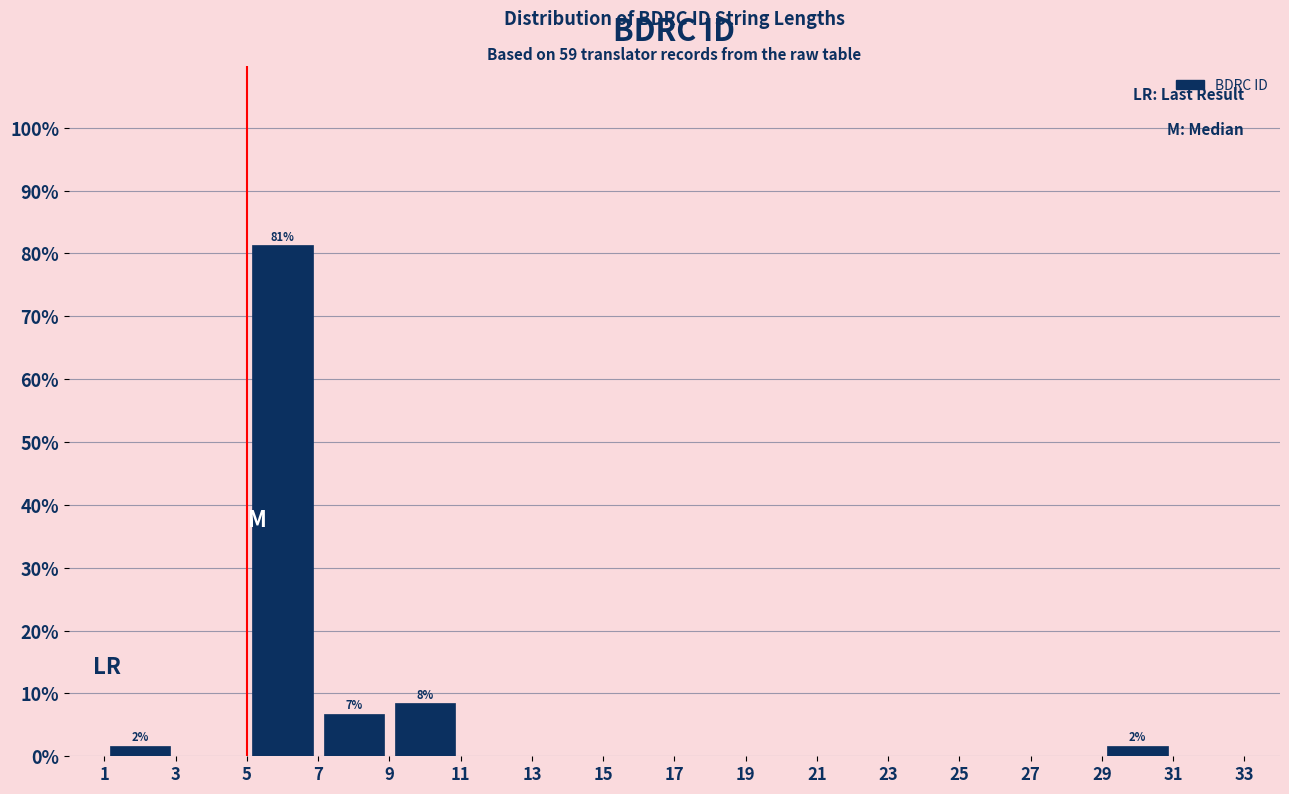

Which range on the x-axis has the tallest bar?

5 to 7